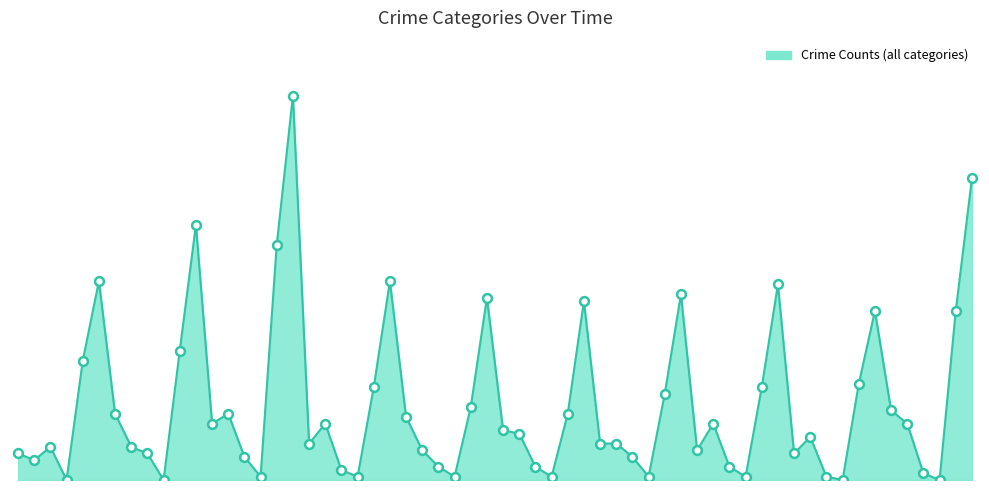

Does the chart have visible grid lines?

No